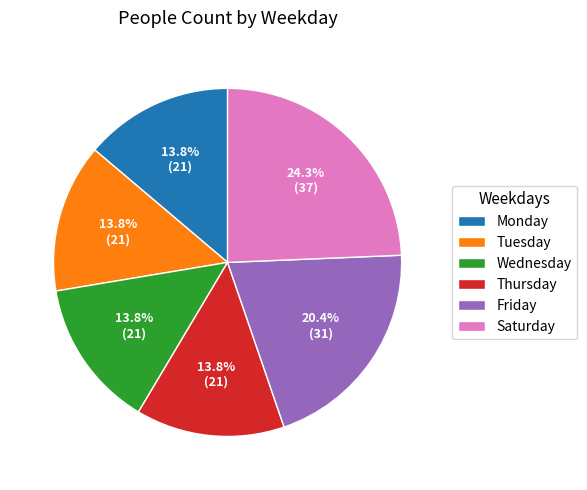

Is there a majority slice in this chart?

No